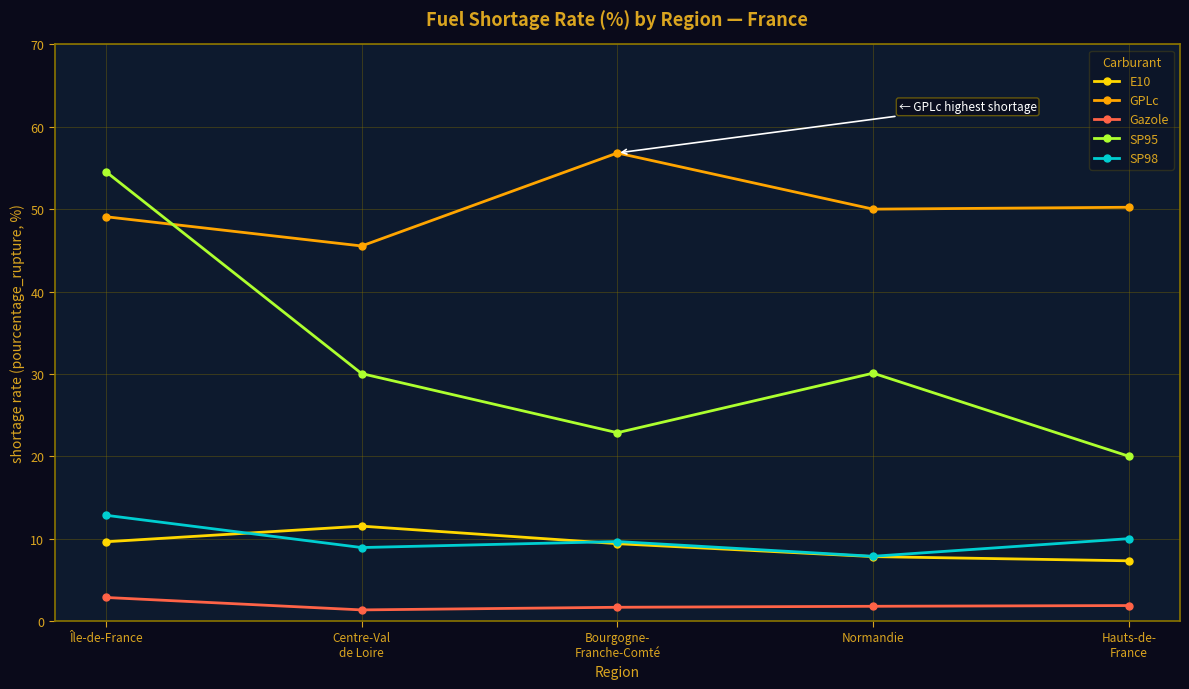

What is the label of the 1st point from the right?

Hauts-de-
France